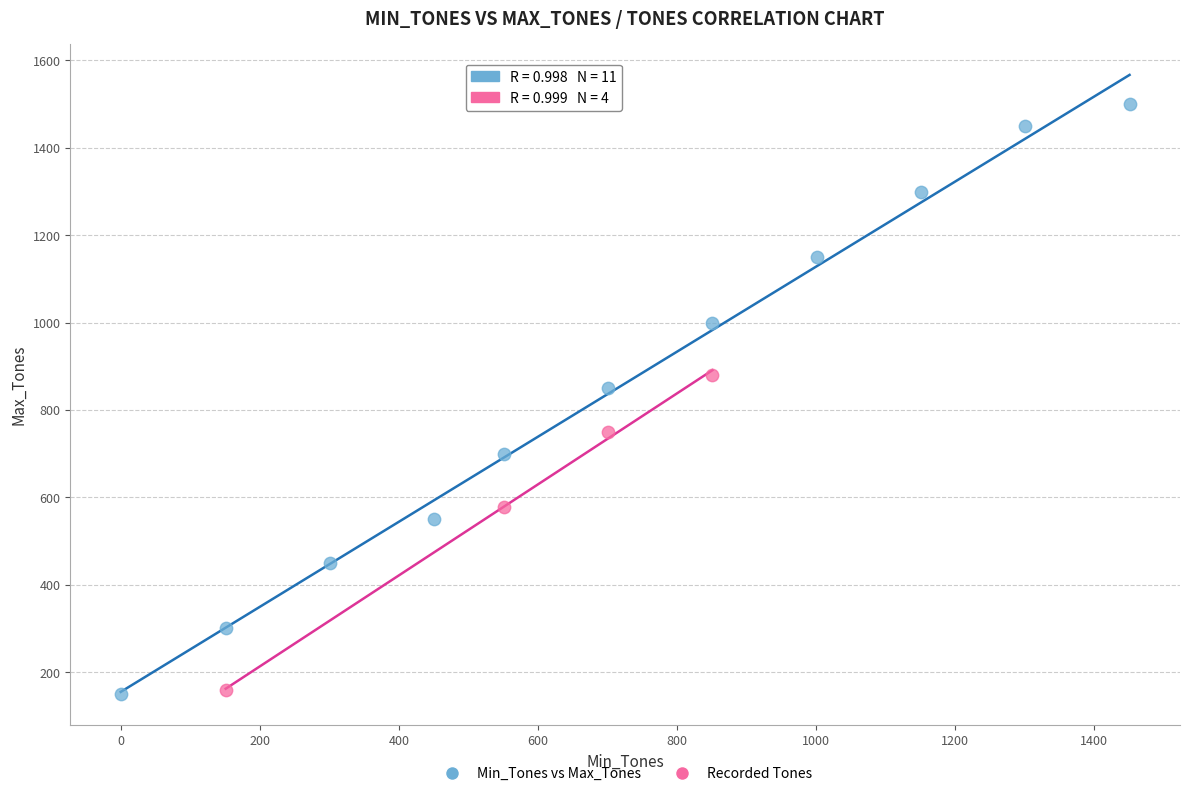

Which series reaches the maximum Y coordinate?

Min_Tones vs Max_Tones